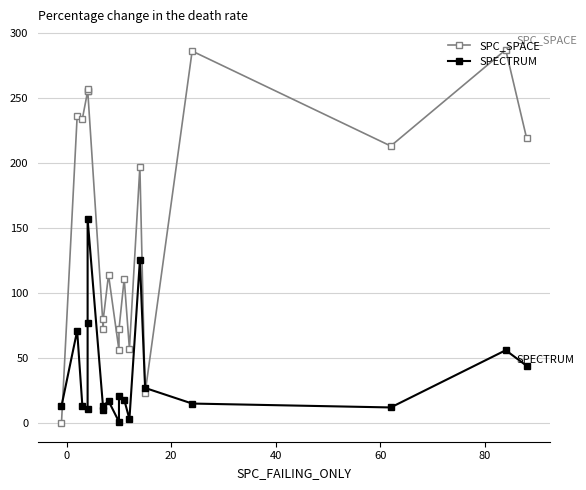

What is the sum of all SPC_SPACE values?

3024